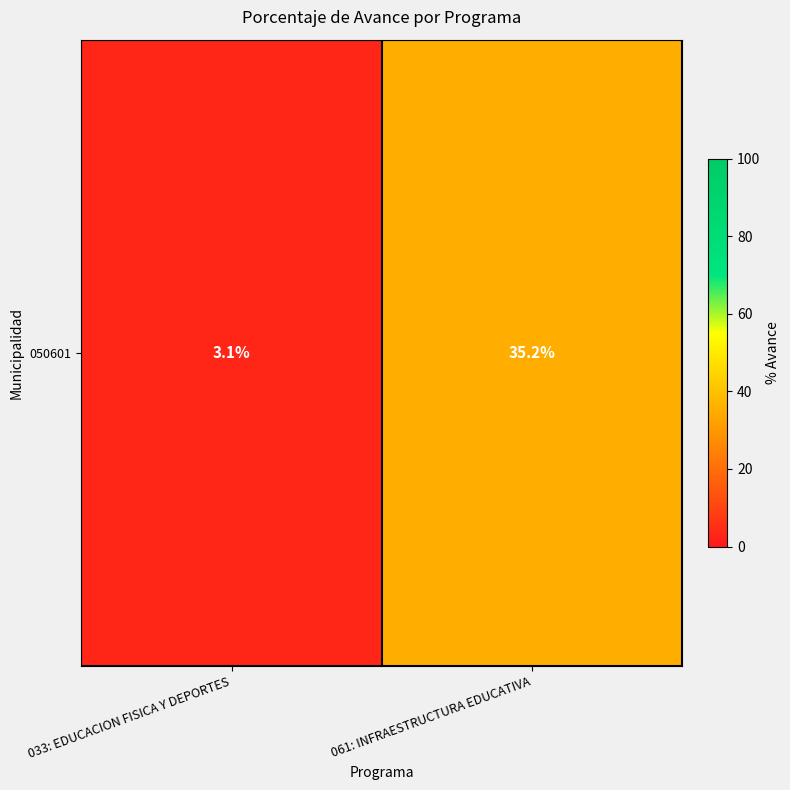

List the labels in order of value, smallest first.

033: EDUCACION FISICA Y DEPORTES, 061: INFRAESTRUCTURA EDUCATIVA